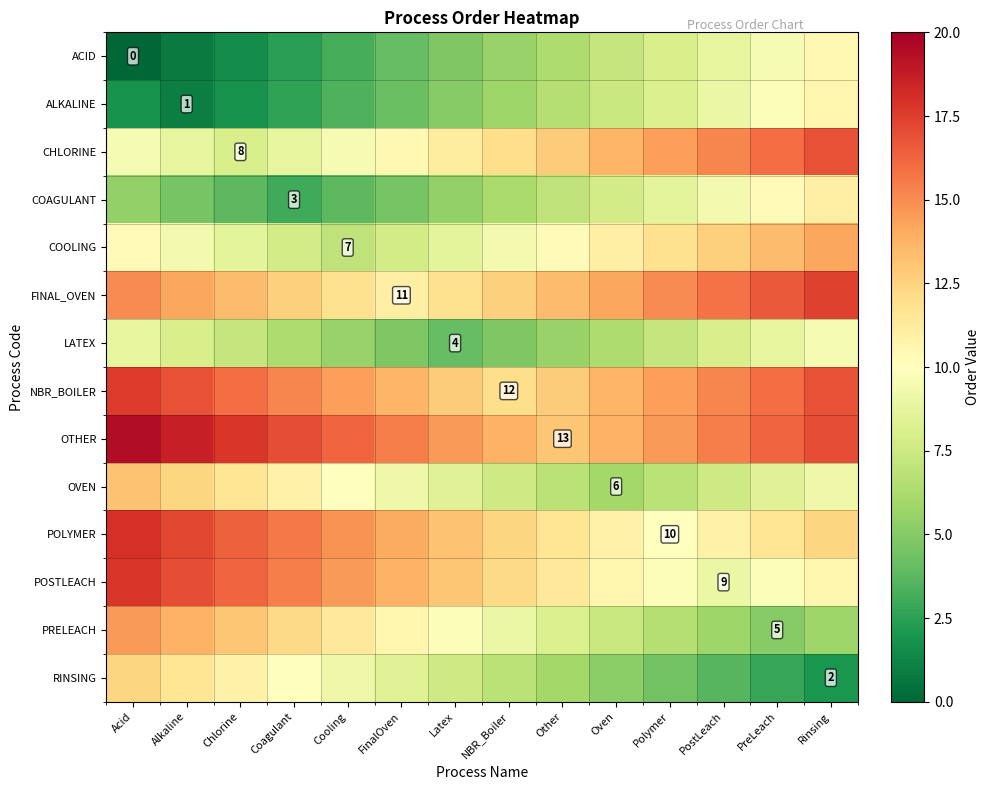

The OVEN series shows 6.8 at Polymer. True or false?

True